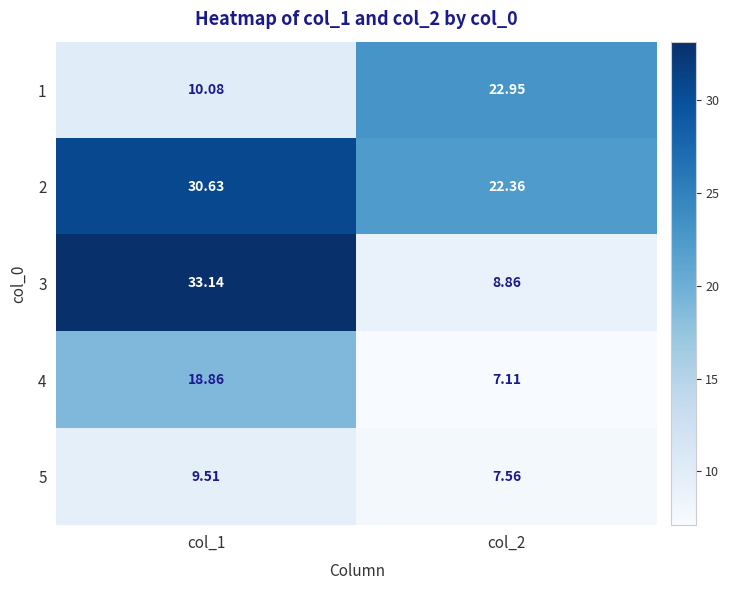

Which has a higher value, col_1 or col_2?

col_2